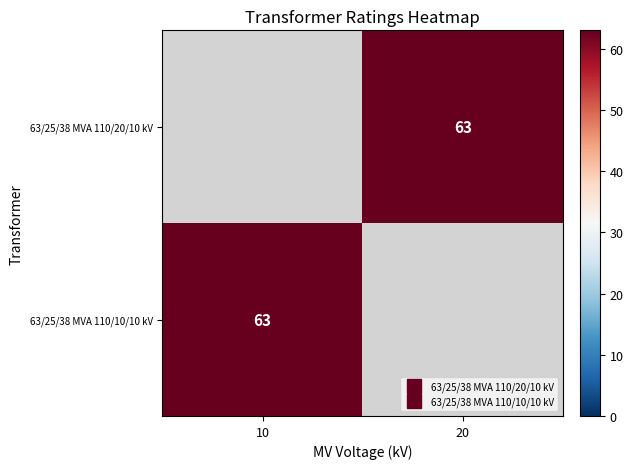

What is the minimum value for 63/25/38 MVA 110/10/10 kV?

63.0